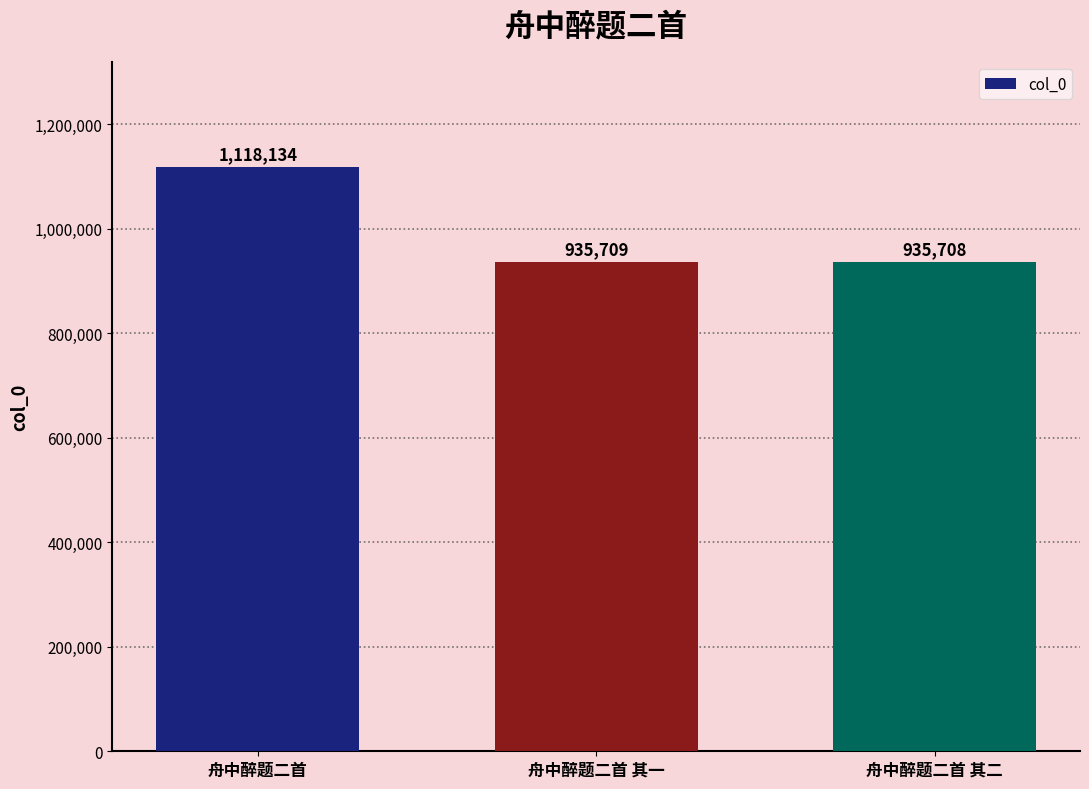

What is the label of the 2nd bar from the left?

舟中醉题二首 其一